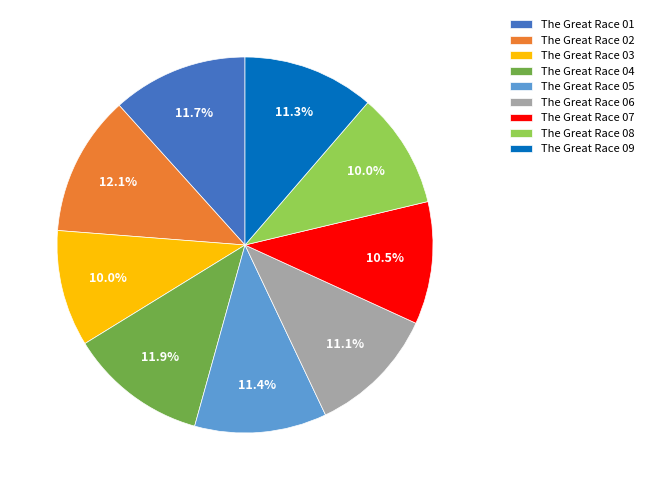

How many slices are in this pie chart?

9